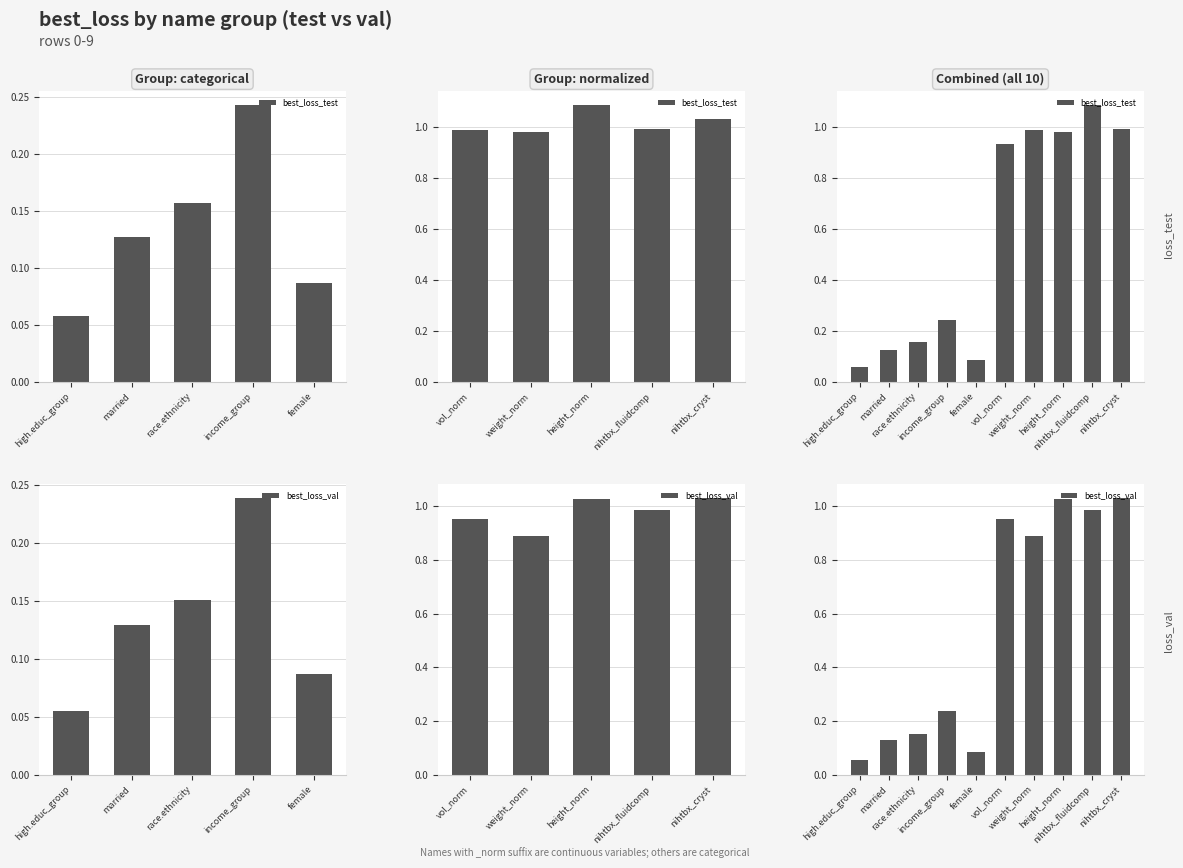

What is the difference between the best_loss_val values at high.educ_group and income_group?

0.2